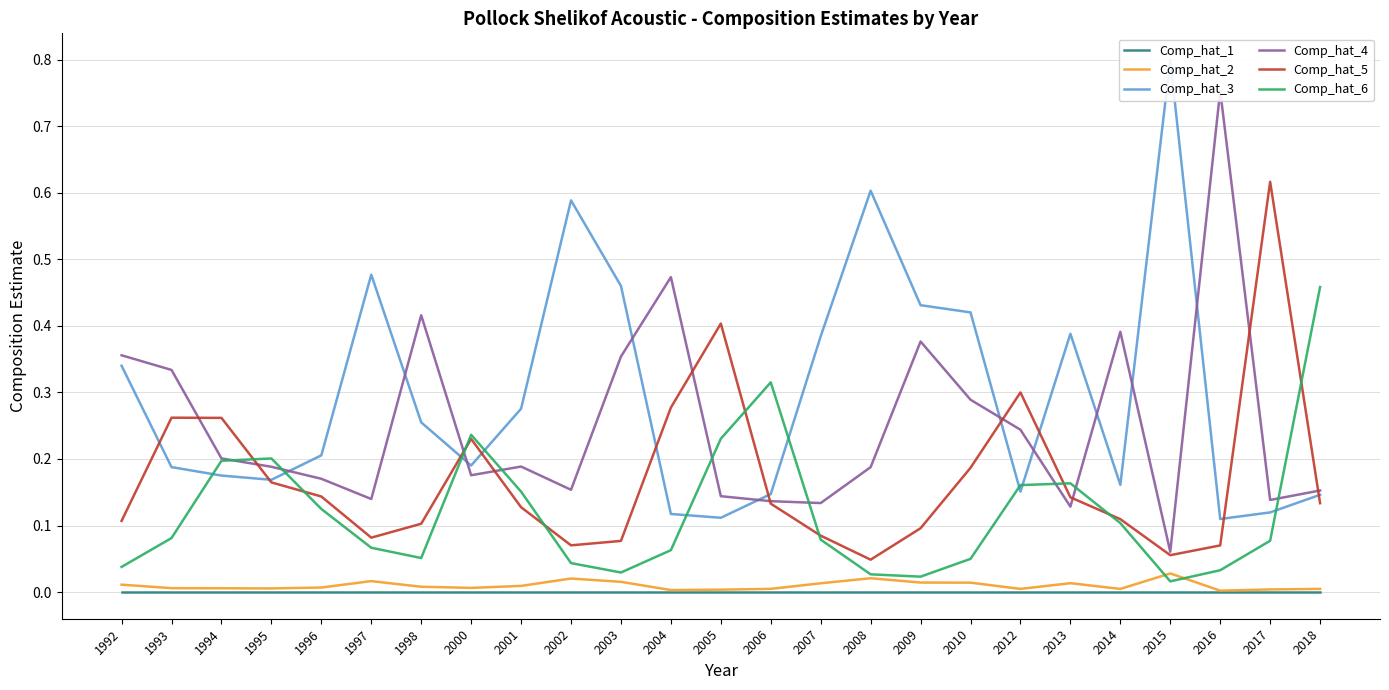

Which series changed the most between 2006 and 2012?

Comp_hat_5